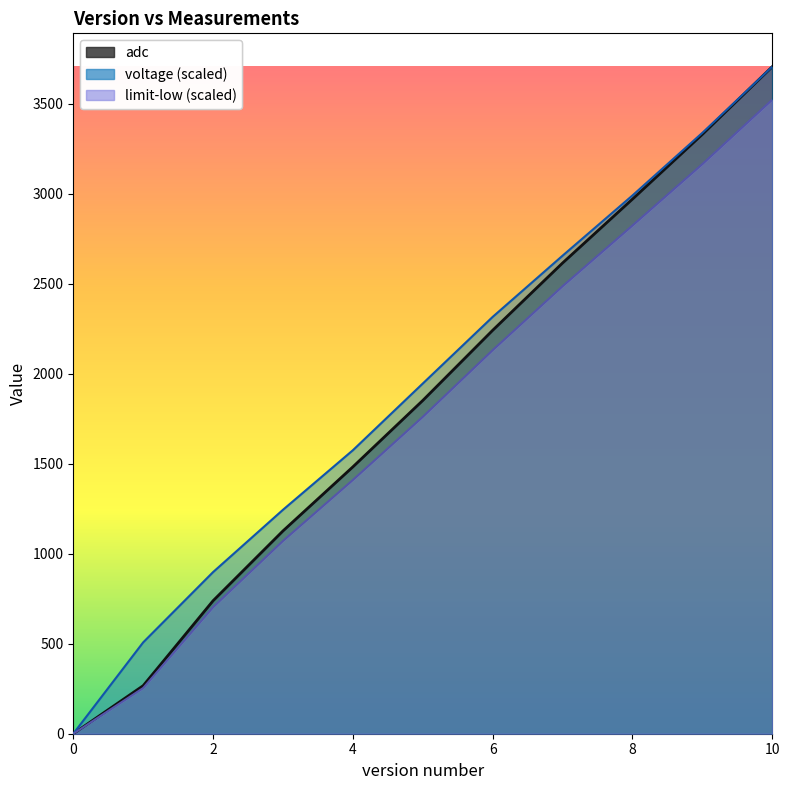

True or false: limit-low and adc intersect in this chart.

False